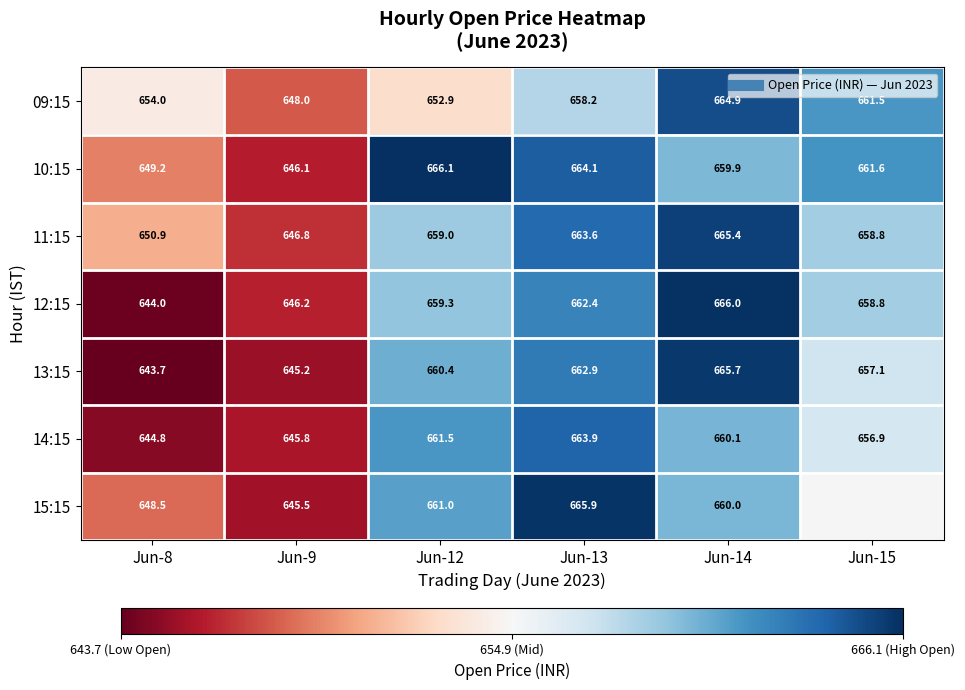

List the labels in order of 11:15 value, smallest first.

Jun-9, Jun-8, Jun-15, Jun-12, Jun-13, Jun-14